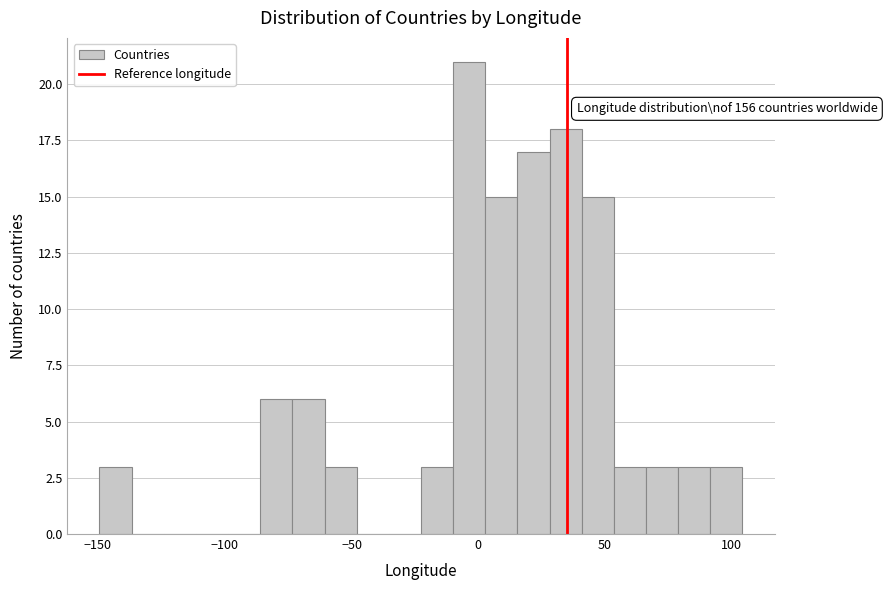

Around what value on the x-axis is the tallest bar? Give the approximate position of its centre, as read against the axis.

-5